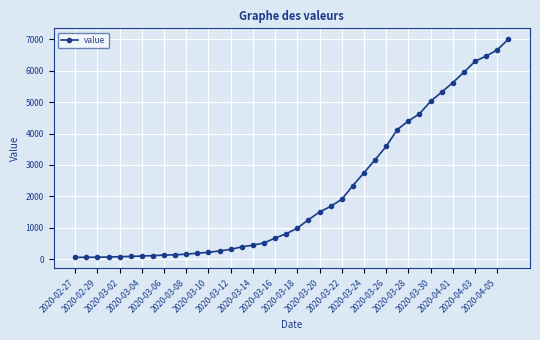

What is the average value?

2142